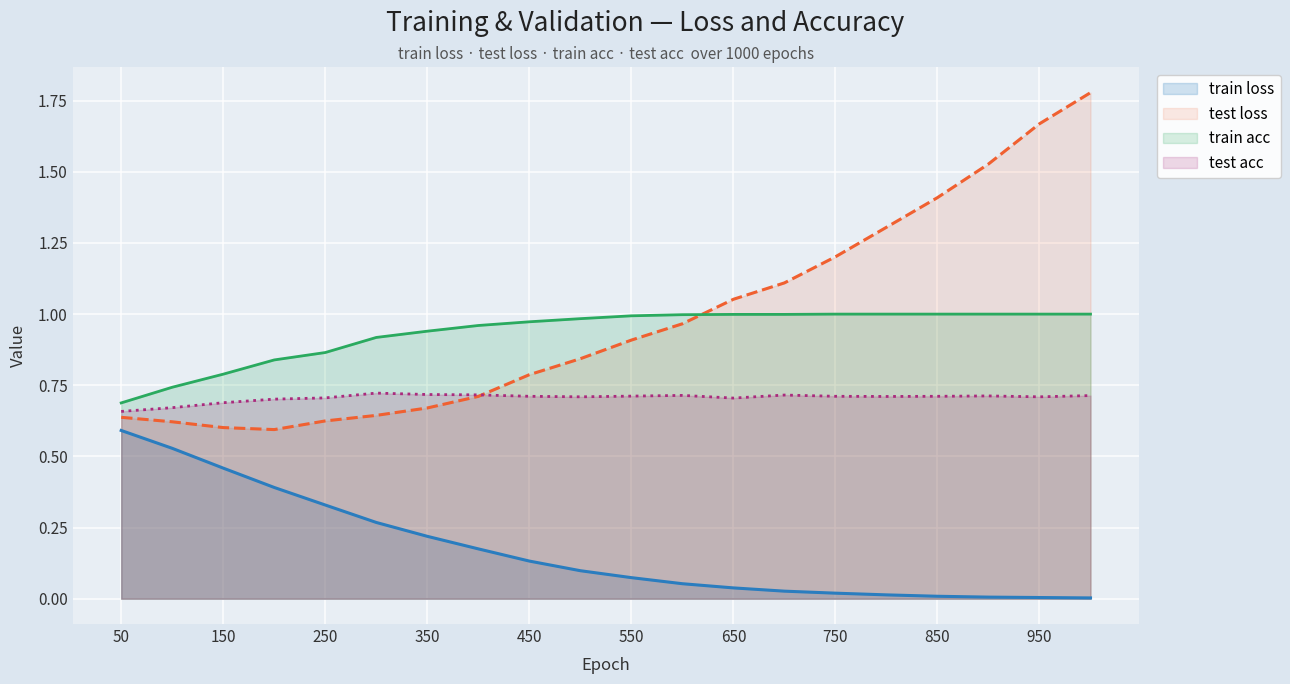

What are all the series names shown in the legend?

train loss, test loss, train acc, test acc